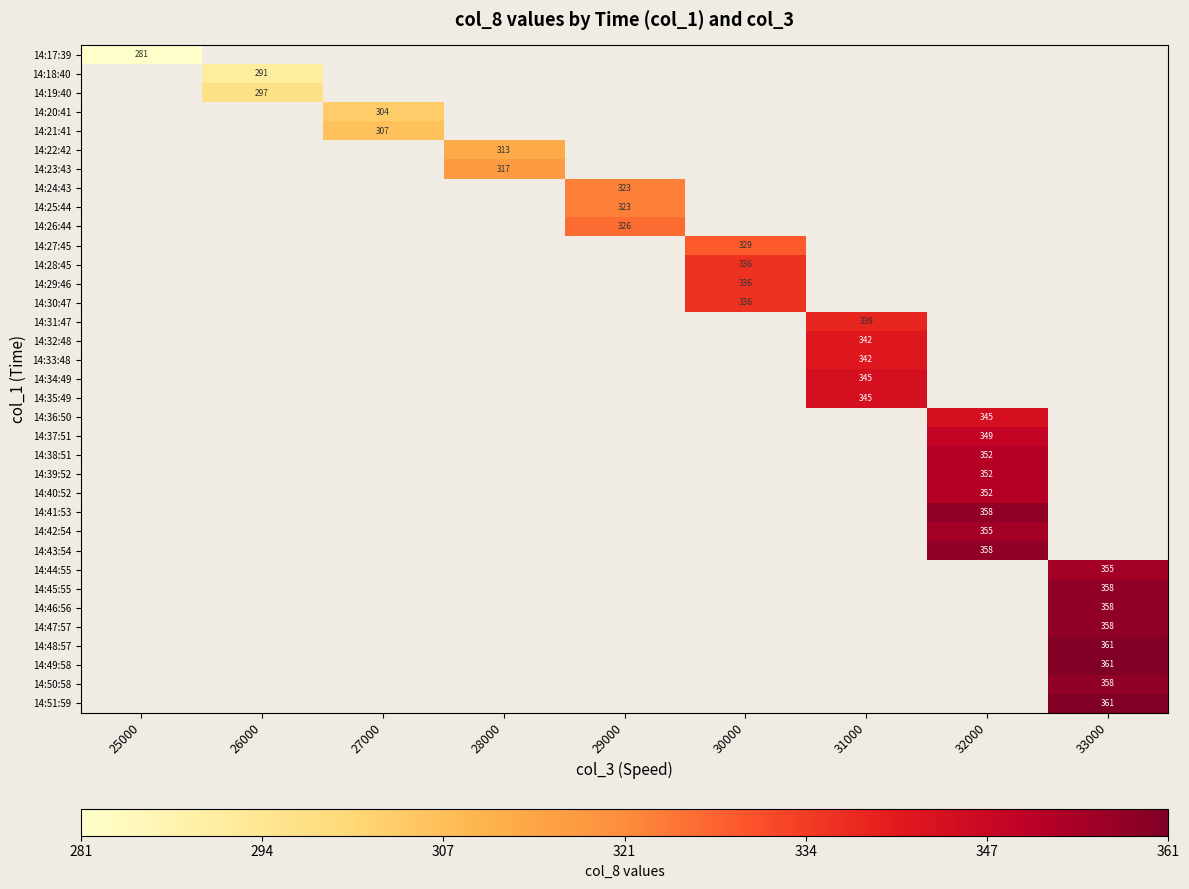

How many distinct data groups are displayed?

35